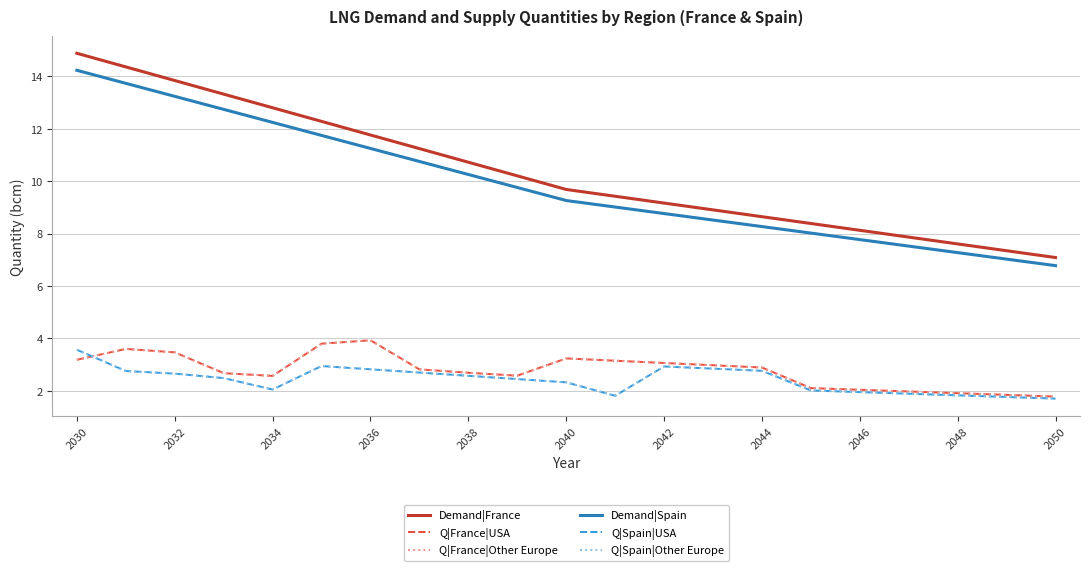

True or false: Q|France|Other Europe and Demand|Spain intersect in this chart.

False